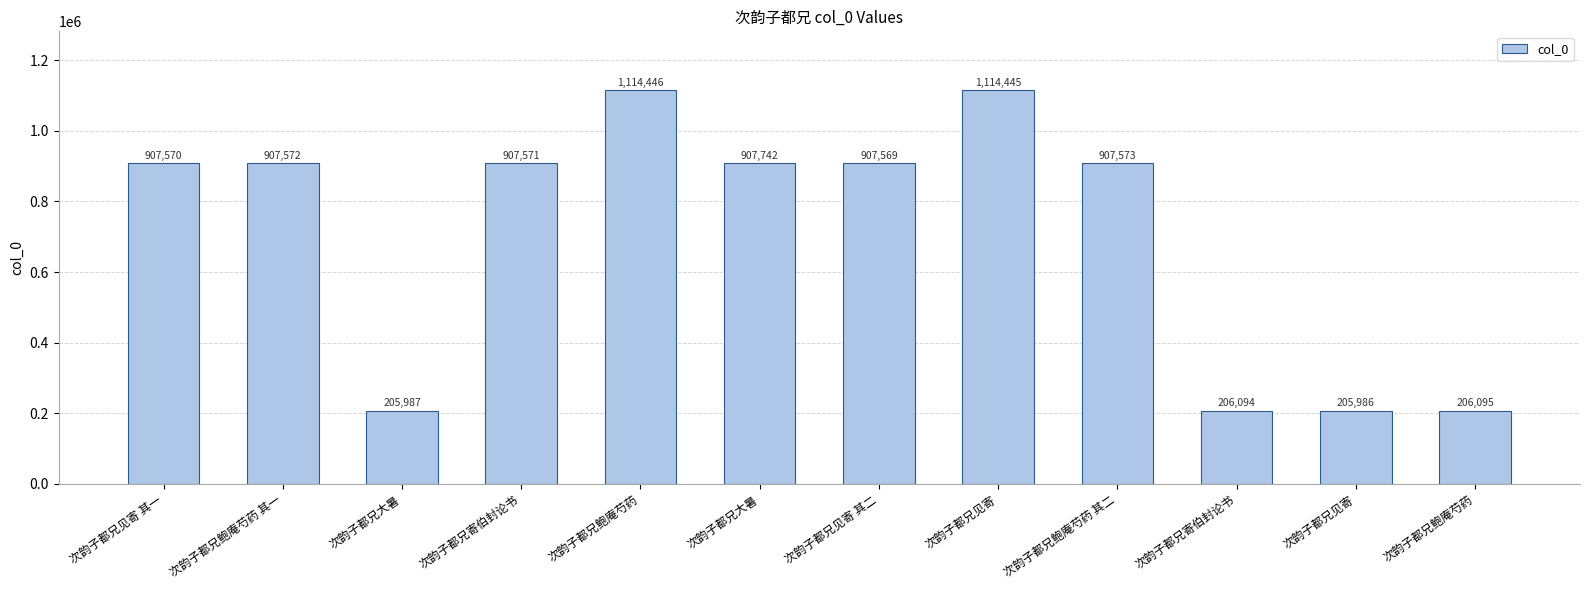

What is the difference between the maximum and minimum values?

908460